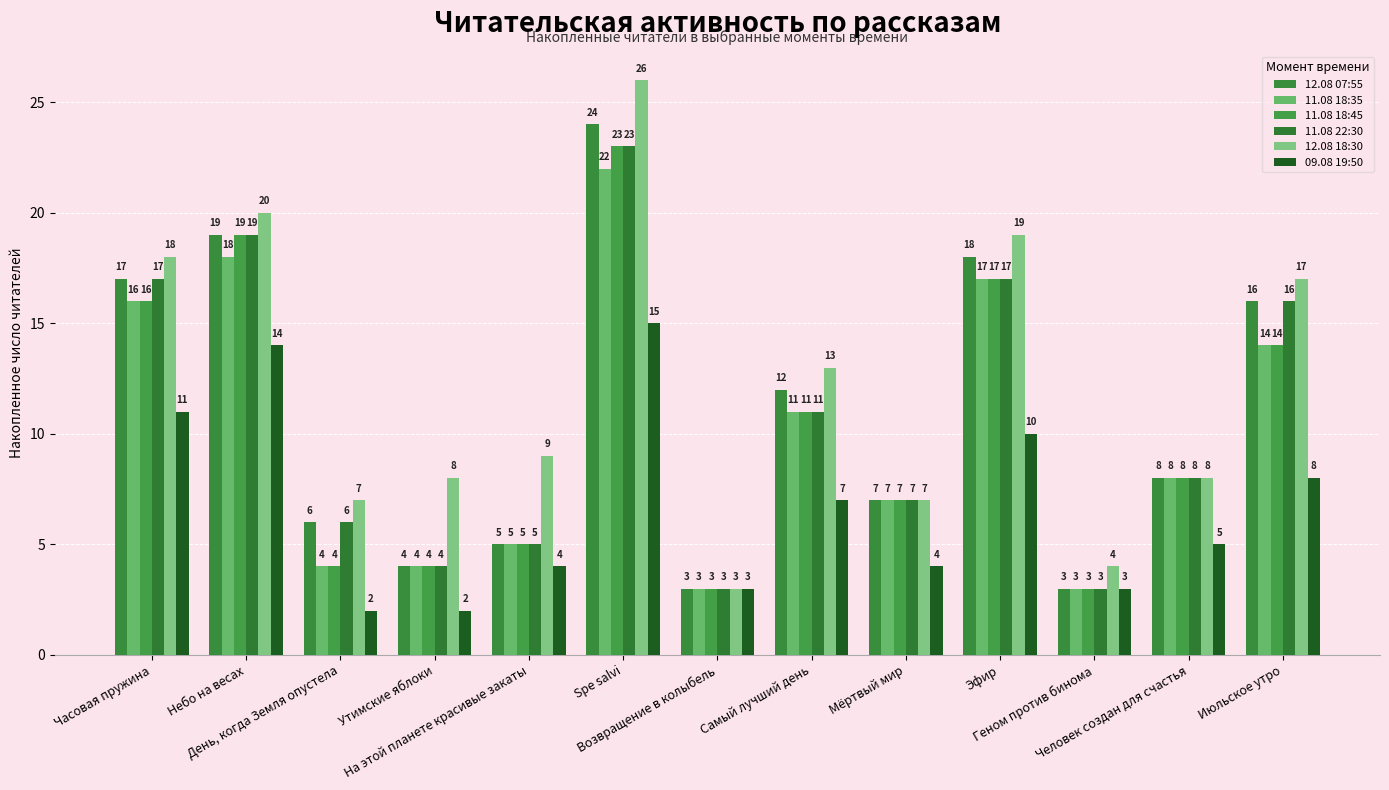

Which has a higher value, Июльское утро or День, когда Земля опустела?

Июльское утро